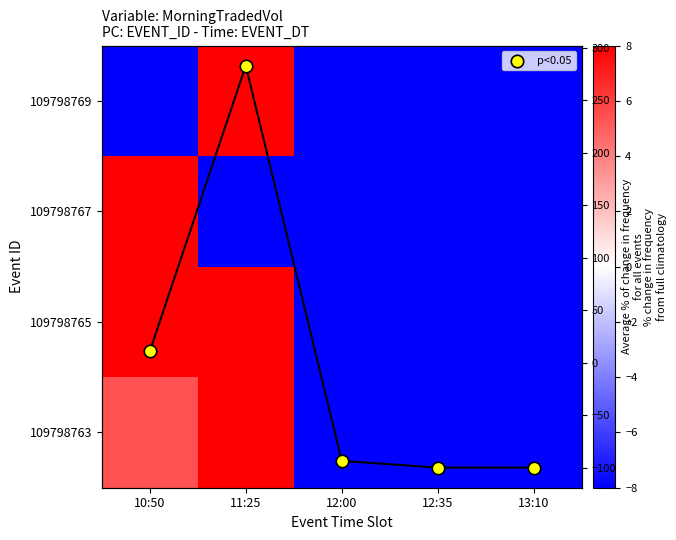

Is it true that 109798767 equals -100.0 at 13:10?

True